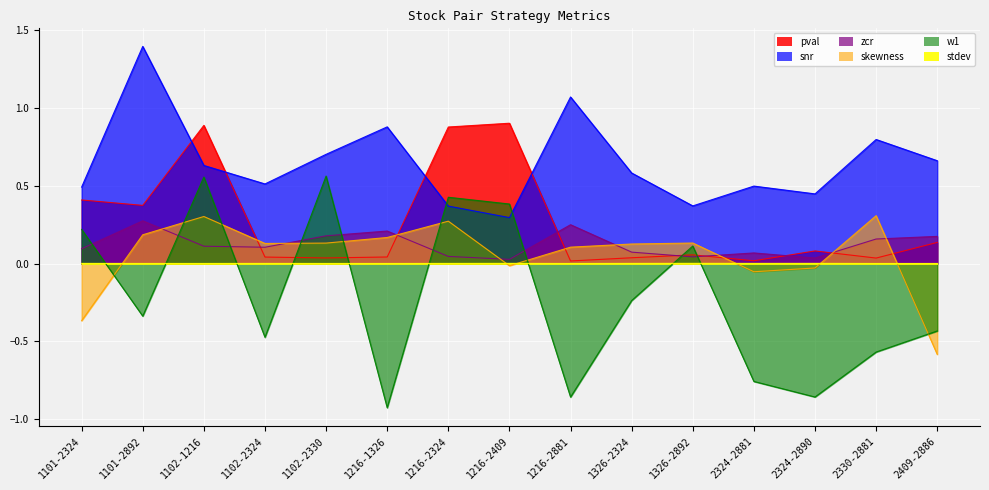

How many data points does each series have?

15